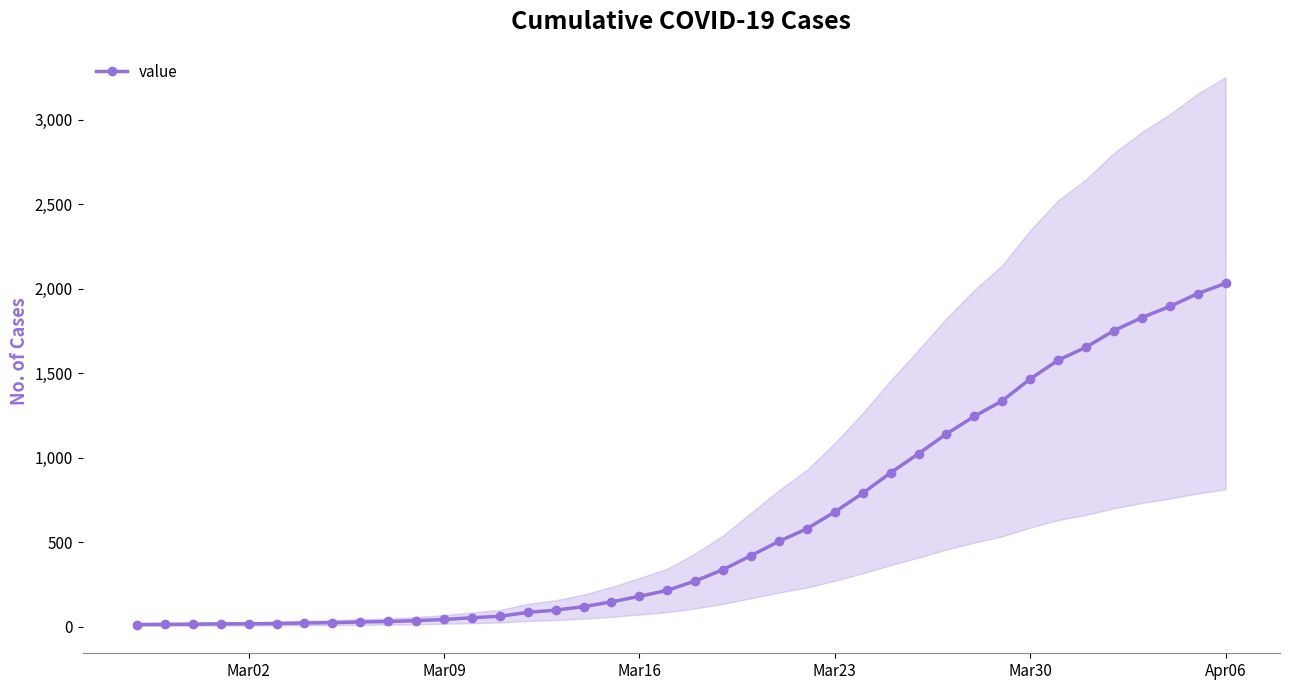

Reading left to right, list all the values displayed in this chart.

13	14	15	17	17	19	22	24	28	31	36	43	53	62	85	98	119	147	180	215	271	338	421	505	580	679	790	911	1024	1141	1245	1337	1466	1577	1654	1752	1829	1895	1971	2032